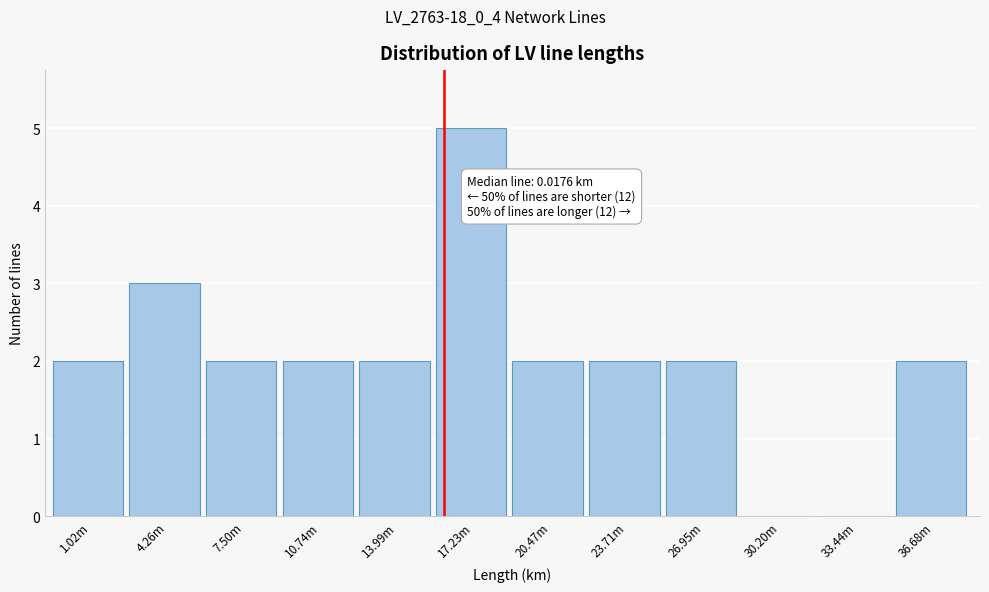

Reading left to right, list all the values displayed in this chart.

1.02m=2	4.26m=3	7.50m=2	10.74m=2	13.99m=2	17.23m=5	20.47m=2	23.71m=2	26.95m=2	30.20m=0	33.44m=0	36.68m=2